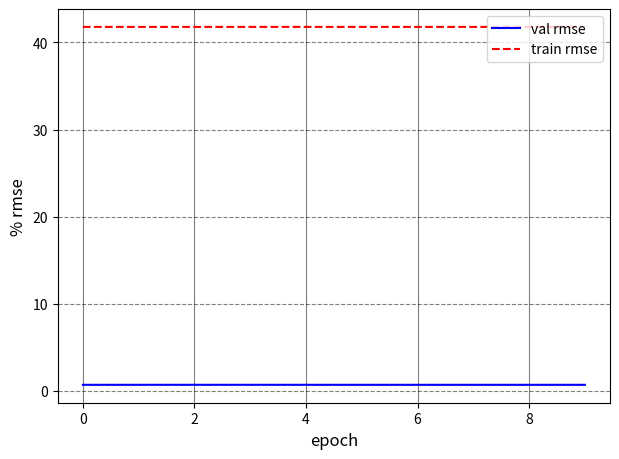

How many val rmse values are between 0 and 1?

10